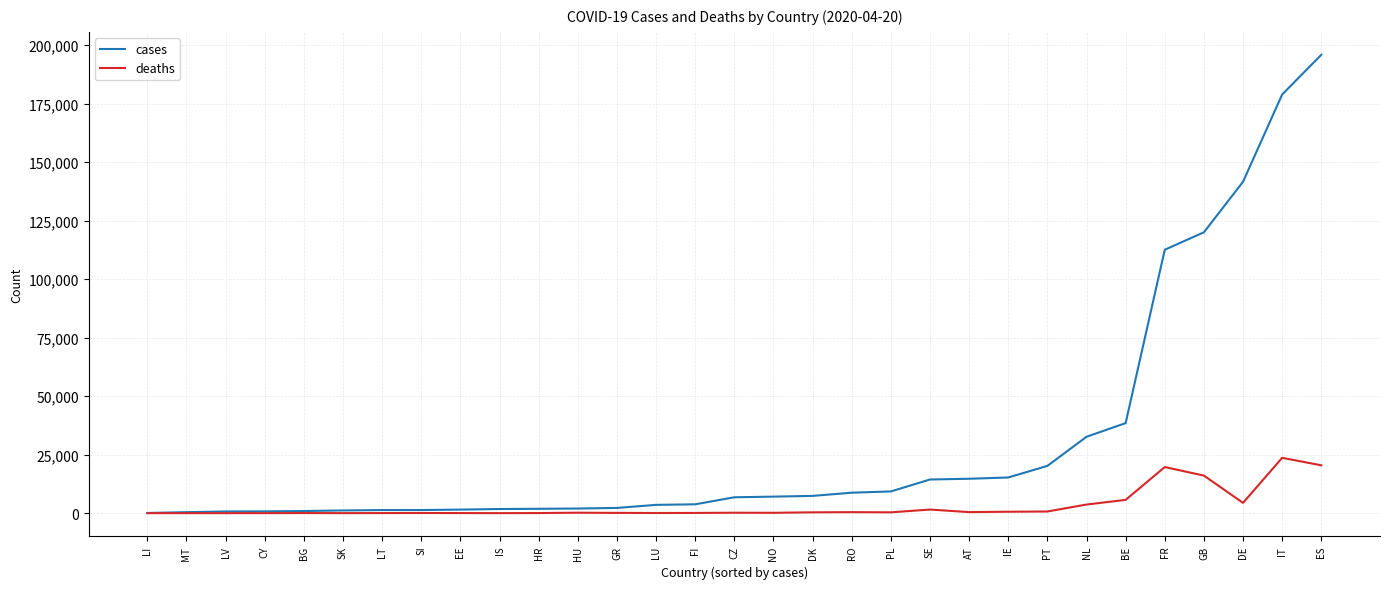

List the series in order of their overall mean, highest first.

cases, deaths